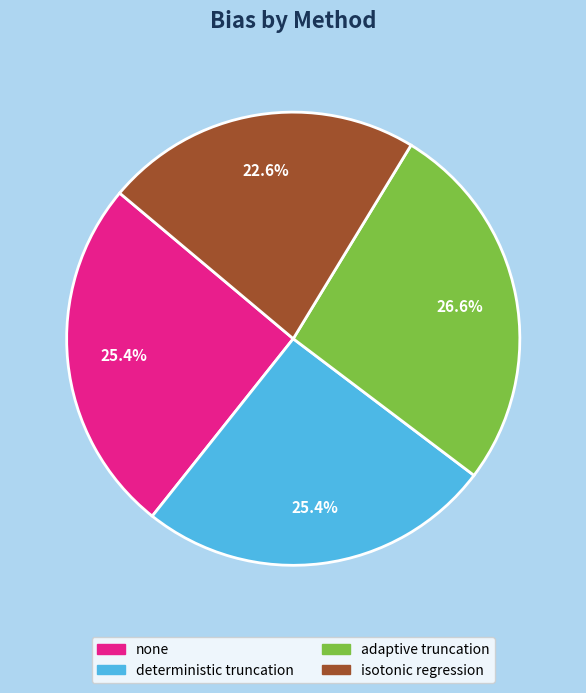

How many slices are in this pie chart?

4